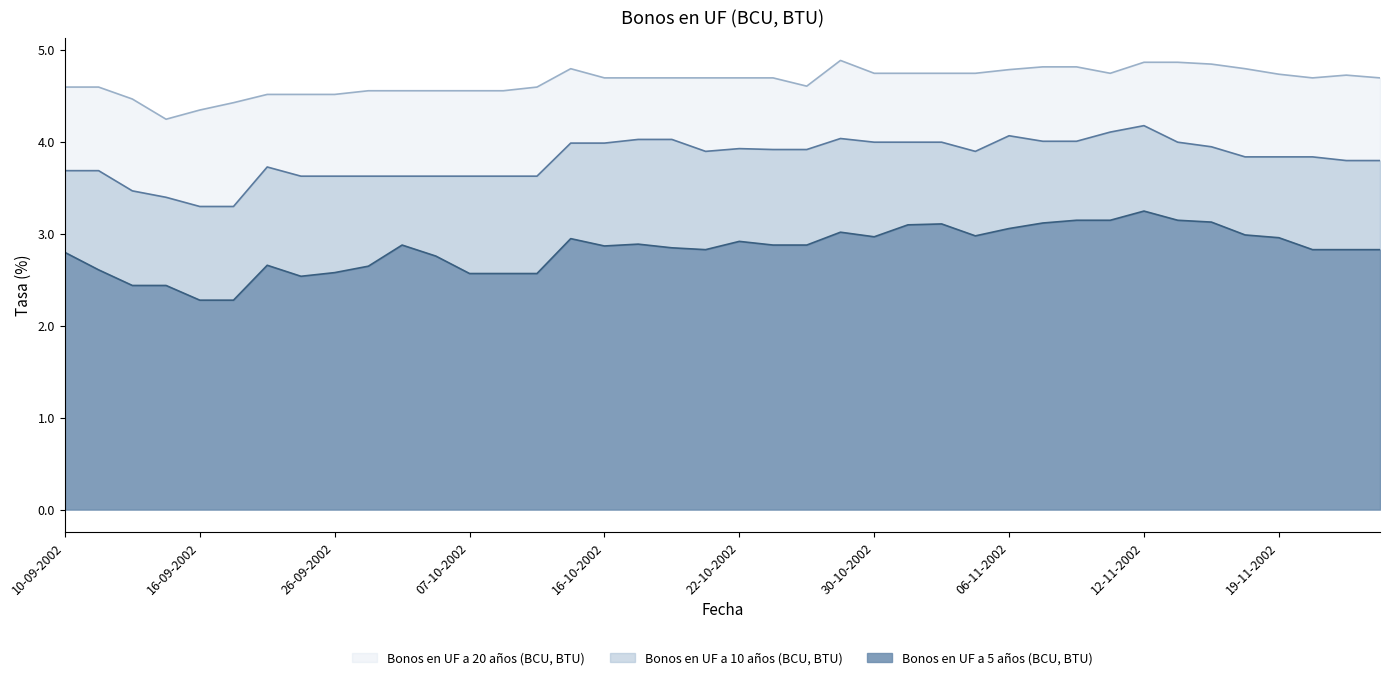

True or false: Bonos en UF a 5 años (BCU, BTU) has more than 1 interior local peaks.

True